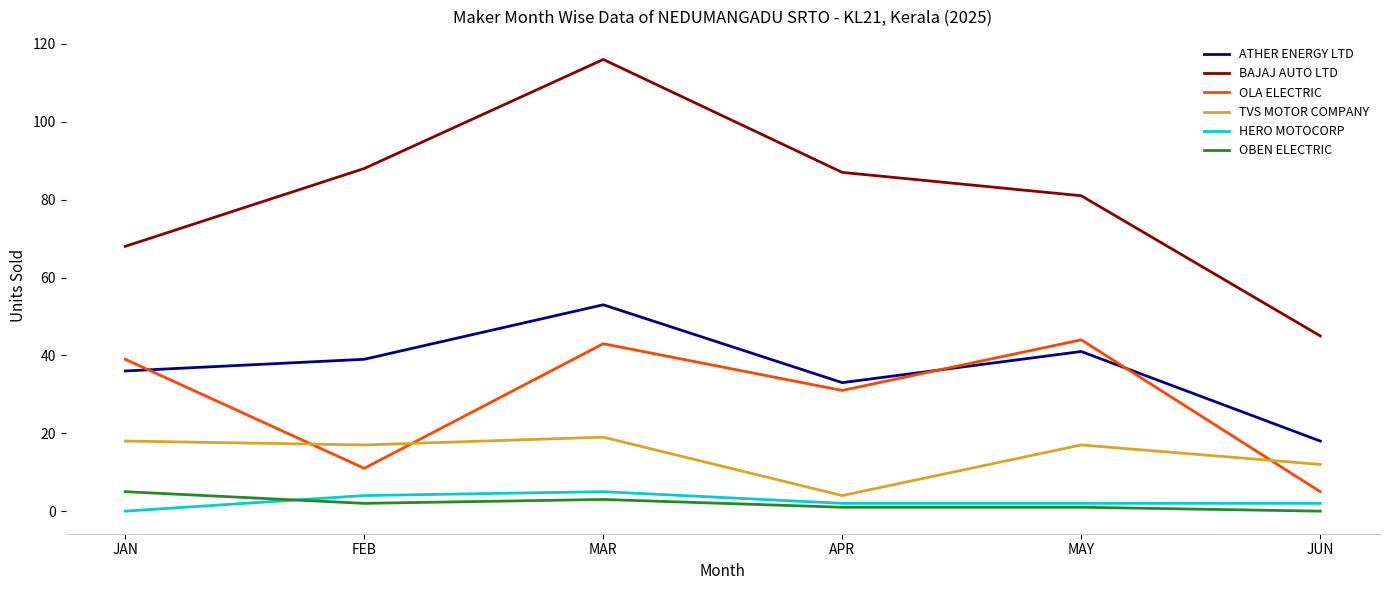

Reading left to right, what are all the values shown in this chart?

ATHER ENERGY LTD: JAN=36	FEB=39	MAR=53	APR=33	MAY=41	JUN=18
BAJAJ AUTO LTD: JAN=68	FEB=88	MAR=116	APR=87	MAY=81	JUN=45
OLA ELECTRIC: JAN=39	FEB=11	MAR=43	APR=31	MAY=44	JUN=5
TVS MOTOR COMPANY: JAN=18	FEB=17	MAR=19	APR=4	MAY=17	JUN=12
HERO MOTOCORP: JAN=0	FEB=4	MAR=5	APR=2	MAY=2	JUN=2
OBEN ELECTRIC: JAN=5	FEB=2	MAR=3	APR=1	MAY=1	JUN=0